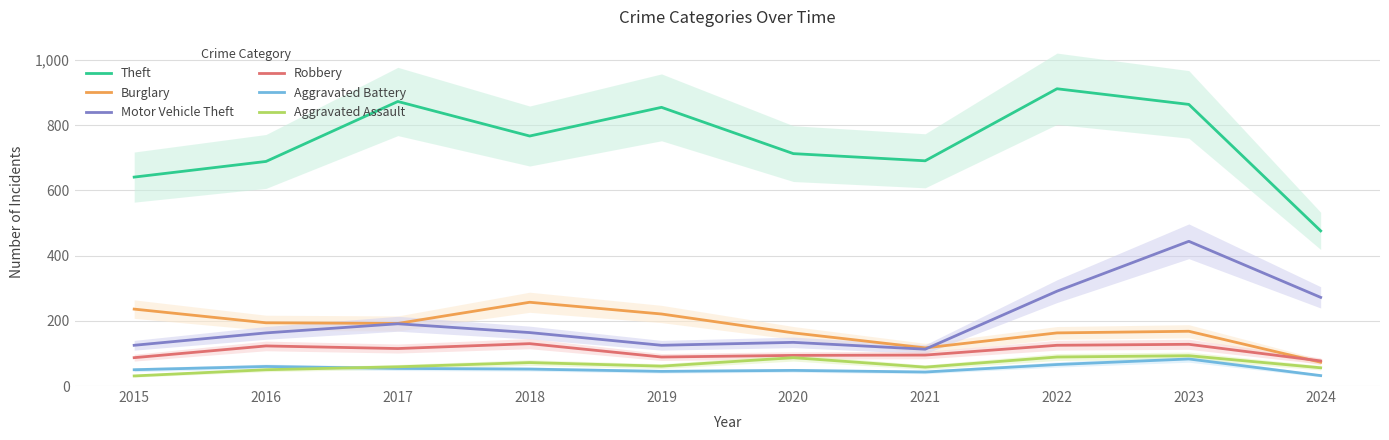

What is the difference between the Robbery values at 2019 and 2024?

12